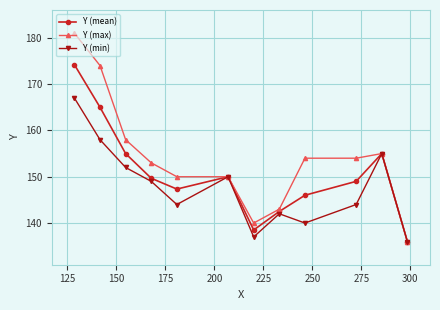

Rank the series by their maximum value, from lowest to highest.

Y (min), Y (mean), Y (max)